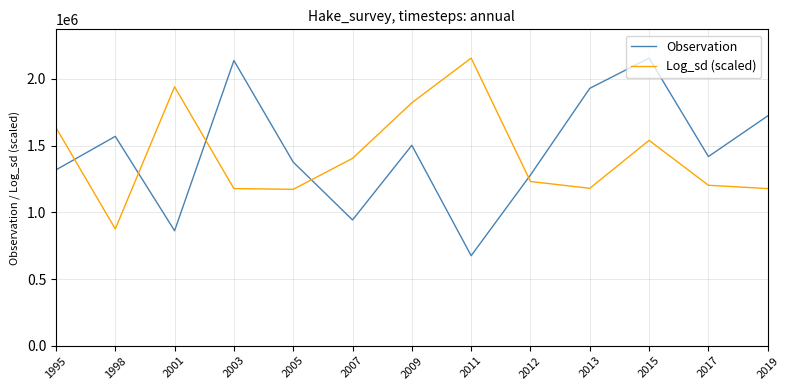

What is the total value across all series at 1995?

2952525.5